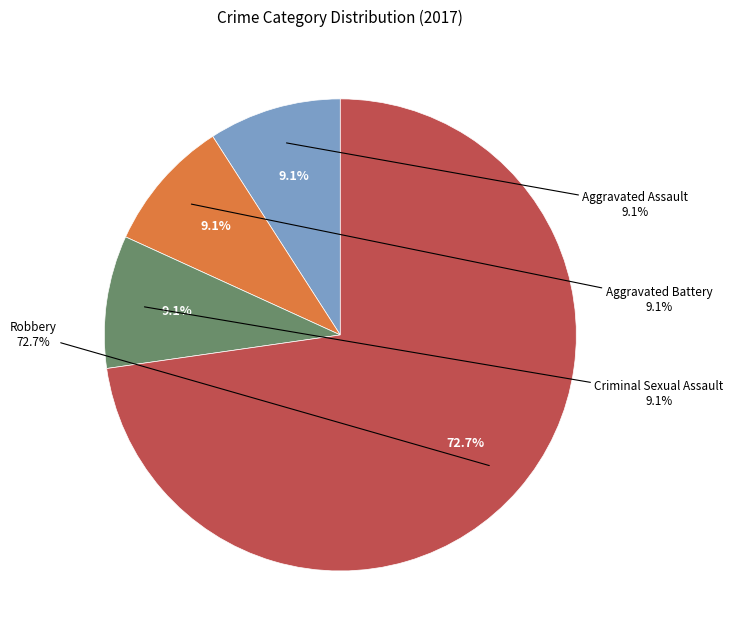

True or false: Aggravated Assault accounts for 1% of the total.

False